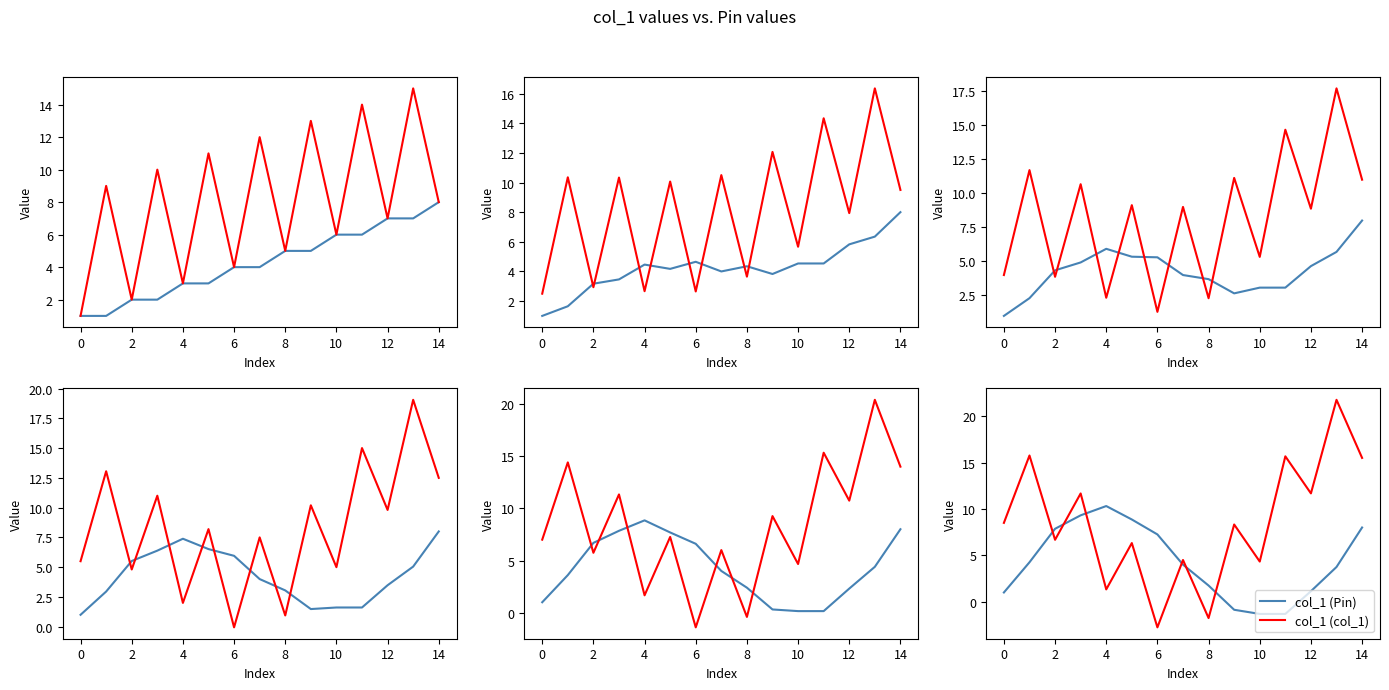

What is the difference between the second highest and minimum values in the col_1 (col_1) series?

18.5